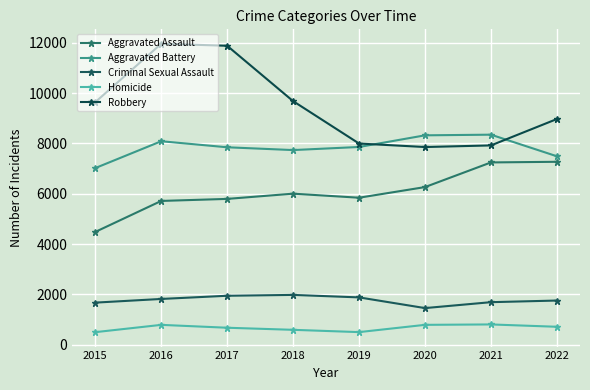

Between 2020 and 2022, which series saw the biggest shift?

Robbery